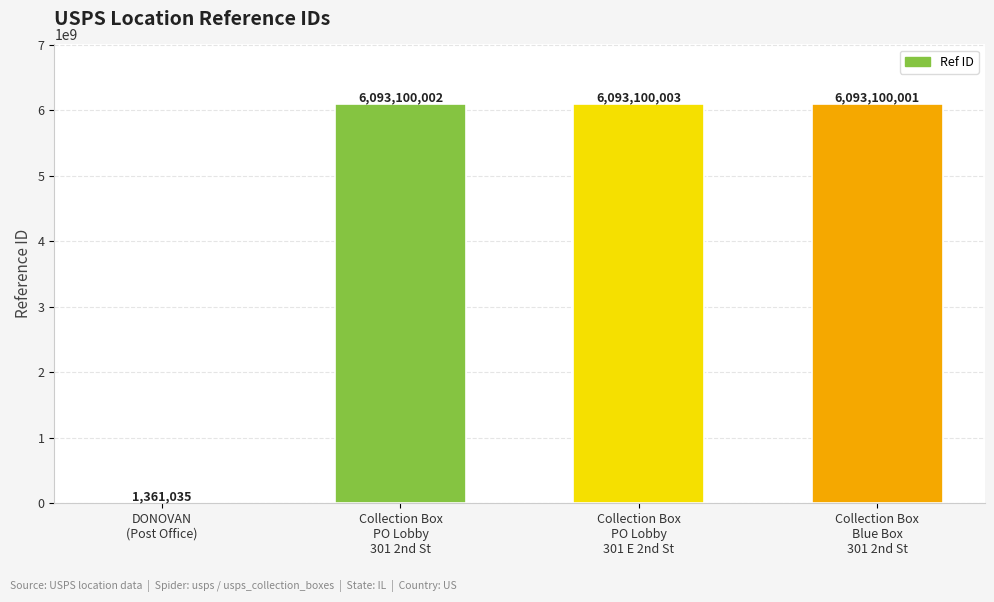

What is the maximum value shown in the chart?

6093100003